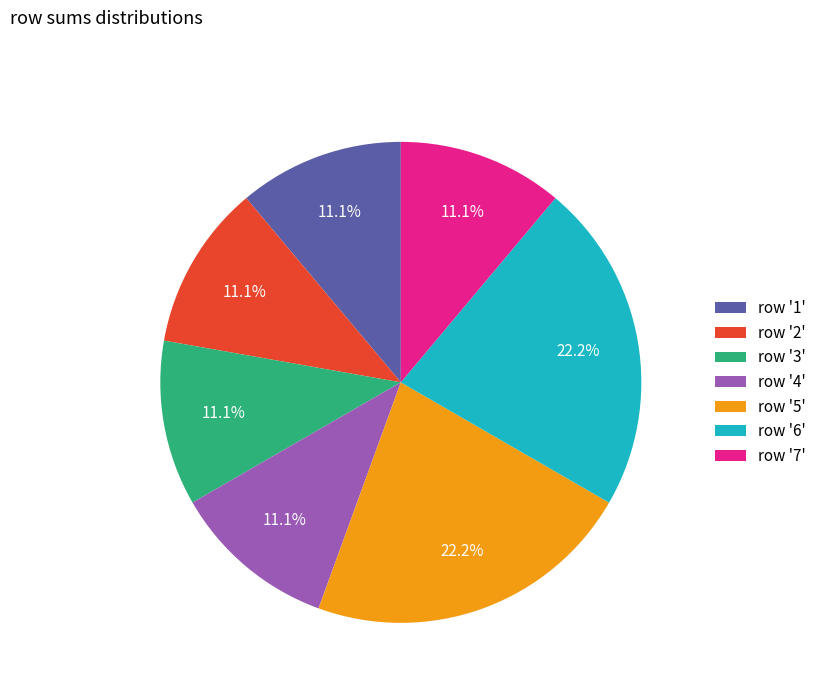

What is the ratio of the value at row '2' to the value at row '5'?

0.5